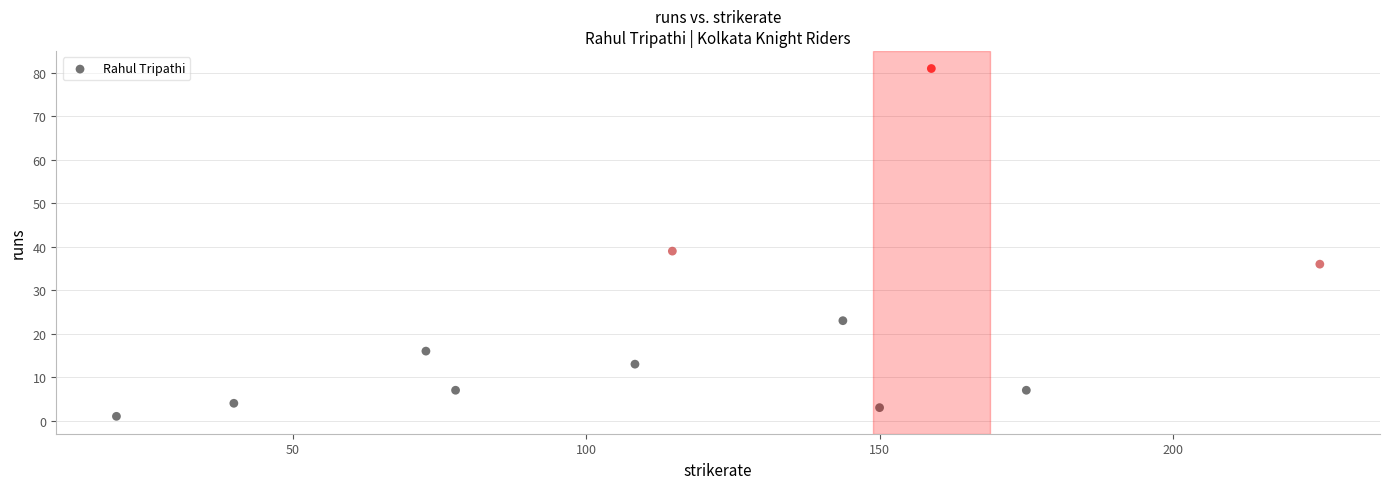

What Y value in the scatter plot is closest to 41?

39